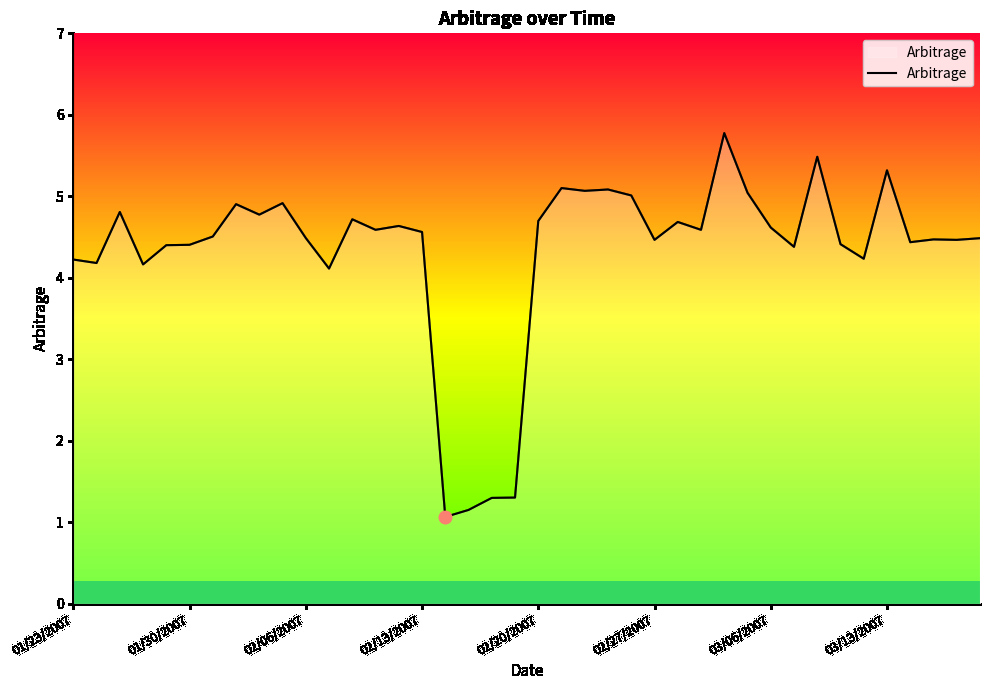

What is the greatest value displayed?

5.8